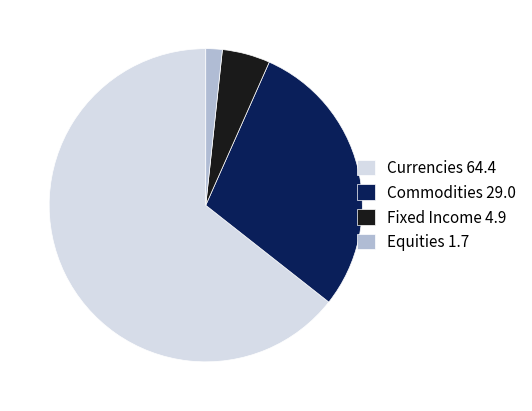

Do Commodities 29.0 and Equities 1.7 together represent more than half of the pie?

No